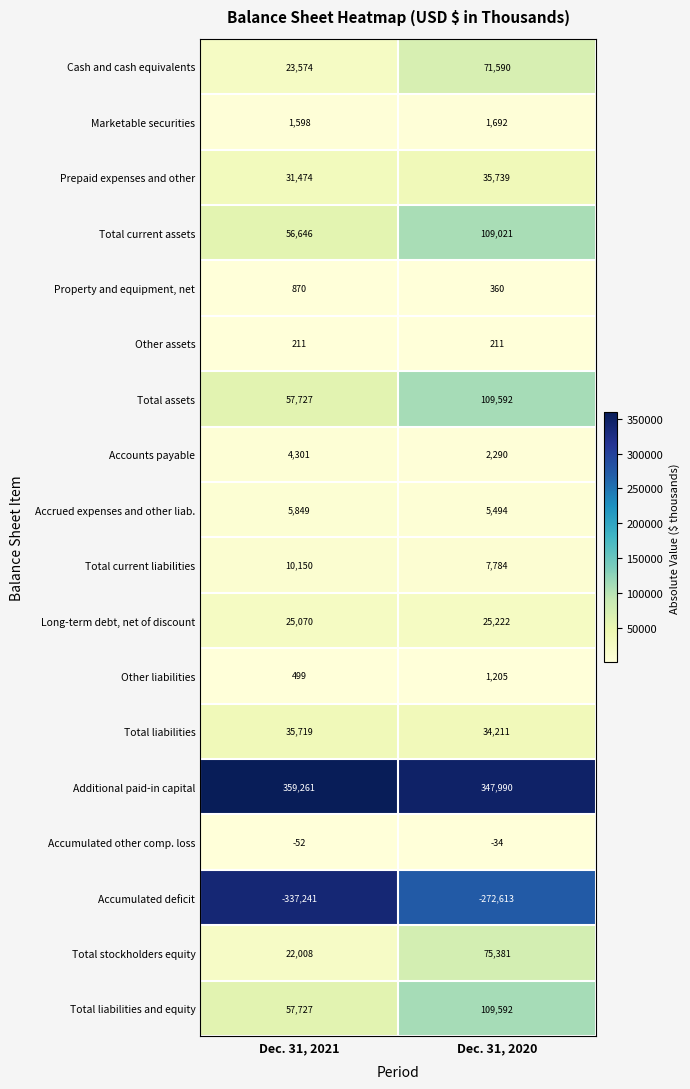

At which category is the sum across all series the highest?

Dec. 31, 2020